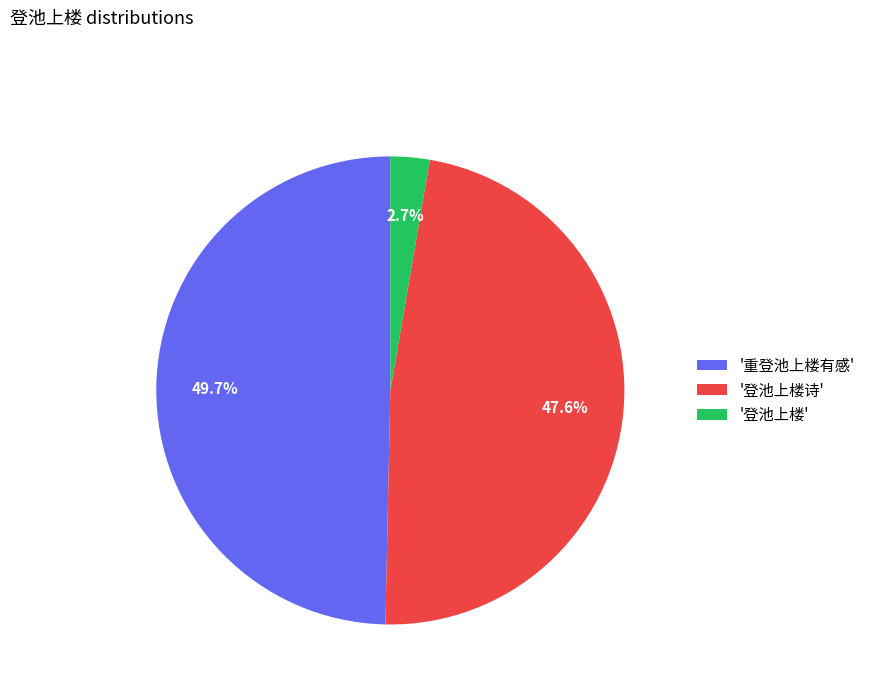

Rank the categories by value from highest to lowest.

'重登池上楼有感', '登池上楼诗', '登池上楼'